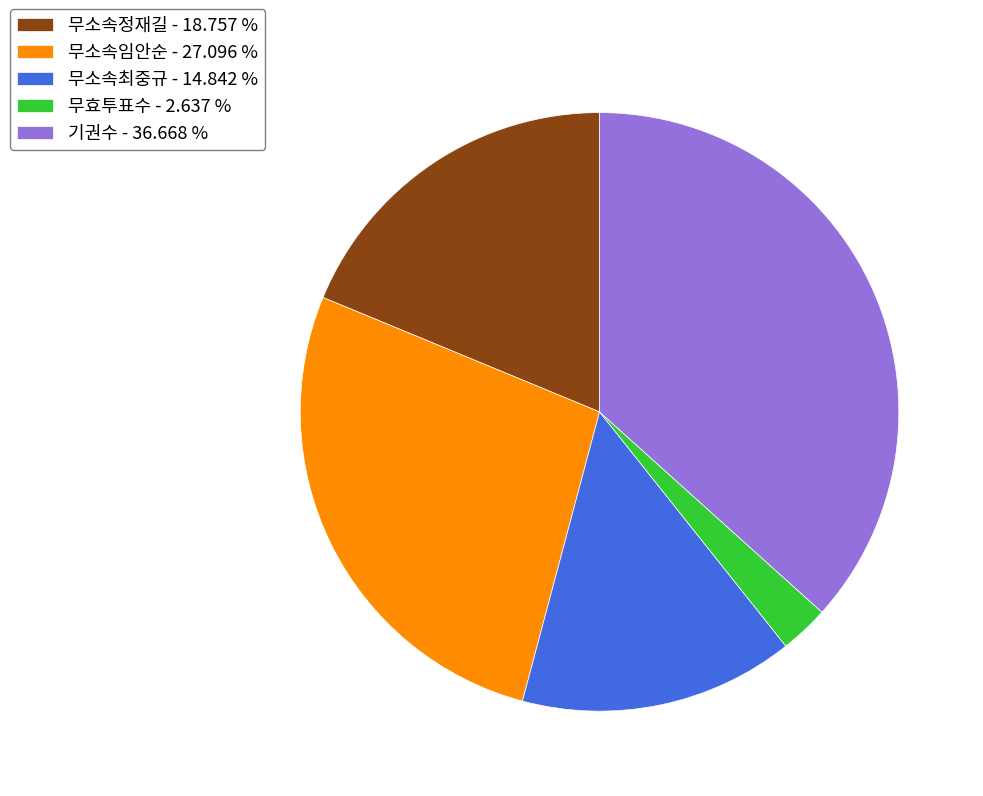

Does 무소속최중규 account for over 50% of the chart?

No